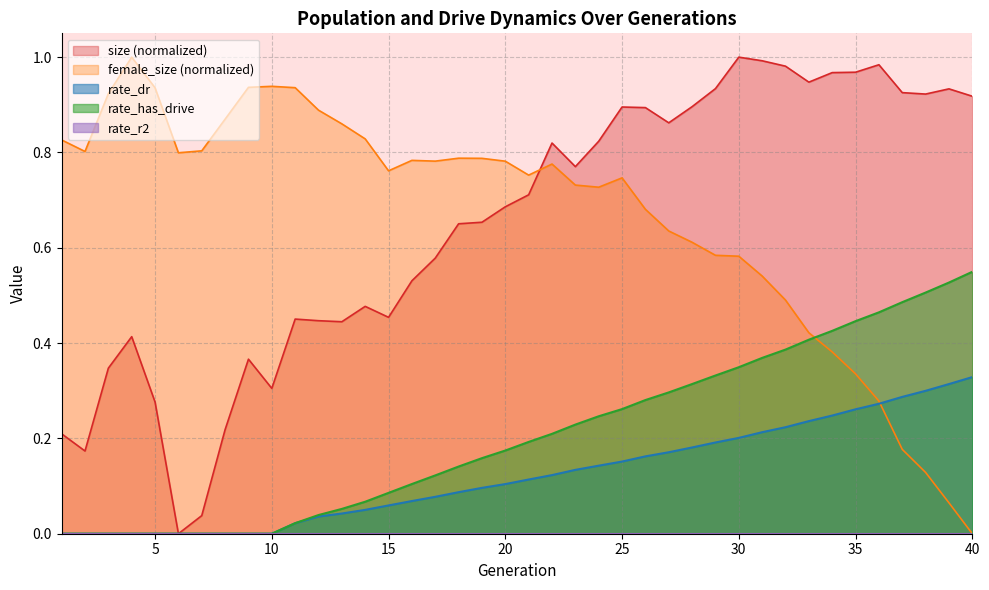

True or false: rate_dr and size intersect in this chart.

False